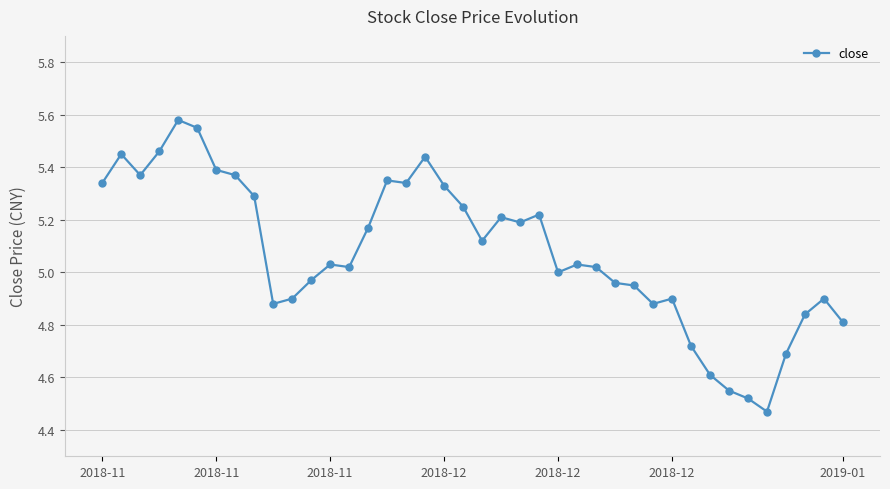

How many lines are shown in the chart?

1